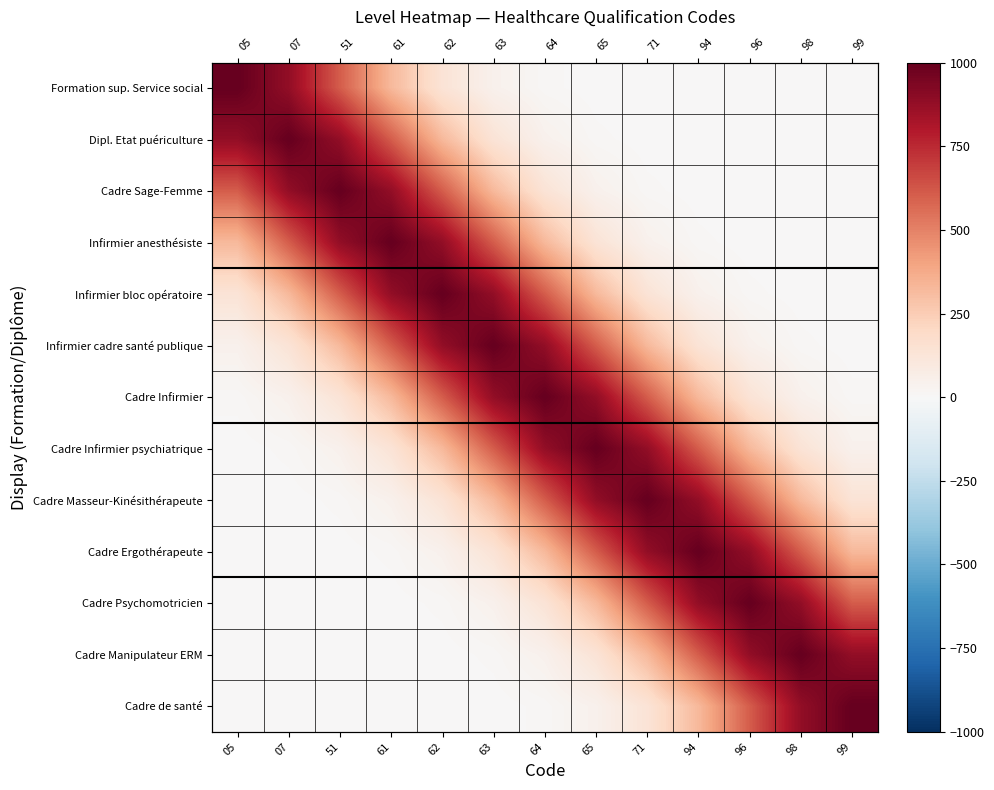

What is the sum of the Infirmier anesthésiste values at 65 and 07?

741.9